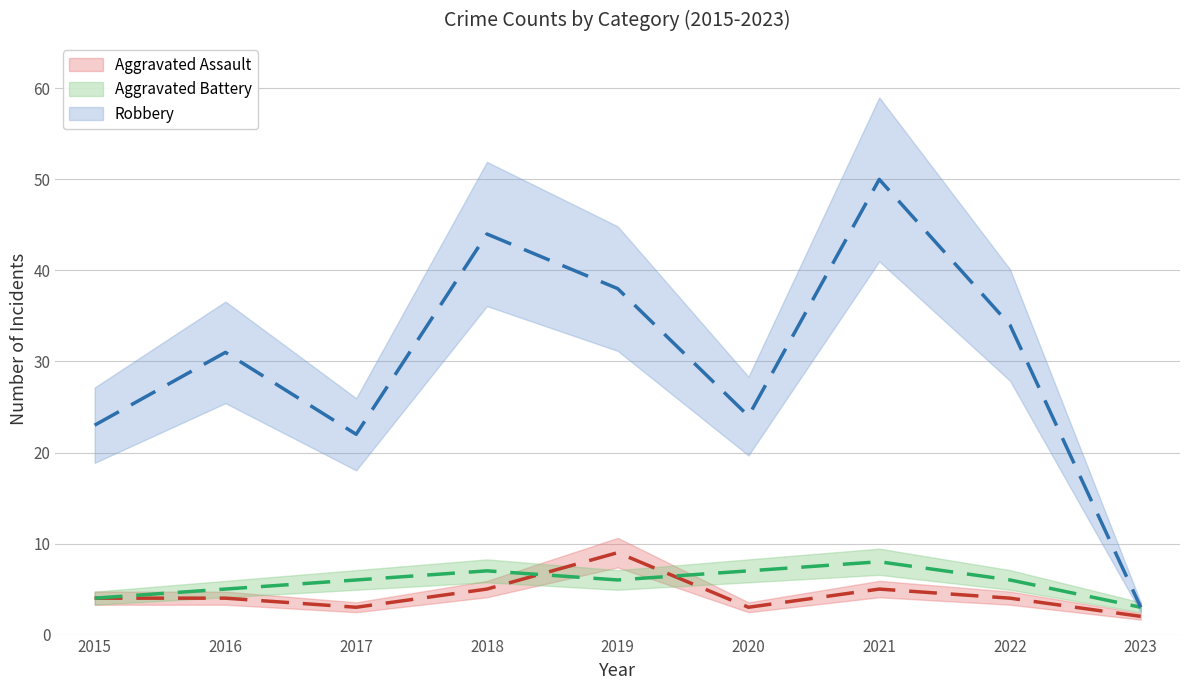

Is the value of Robbery at 2019 greater than the value of Aggravated Battery at 2023?

Yes